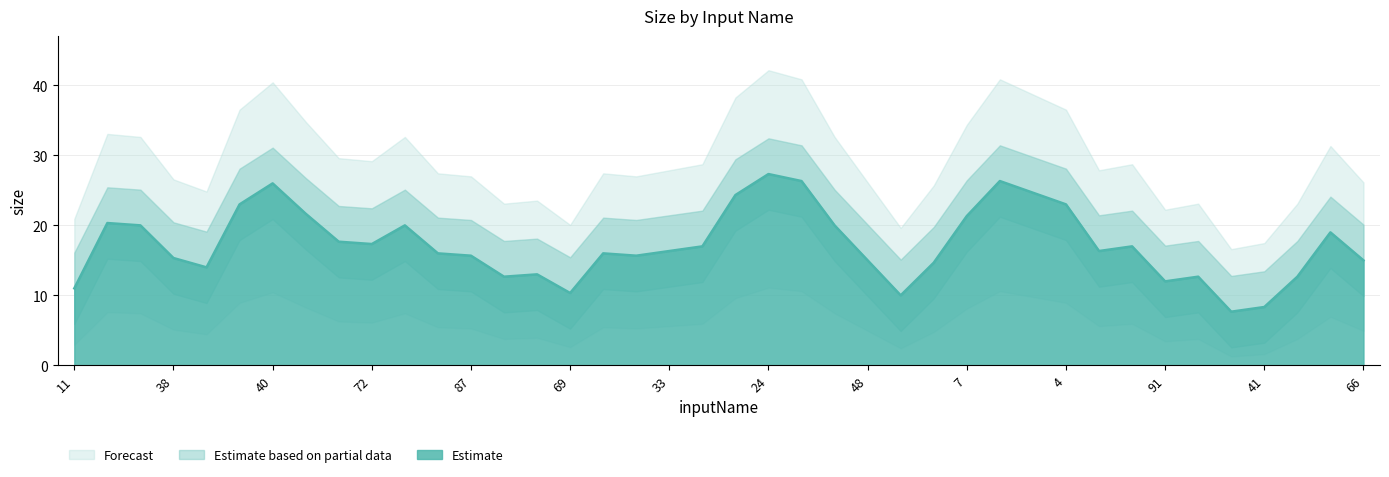

Where is the first local maximum?

19